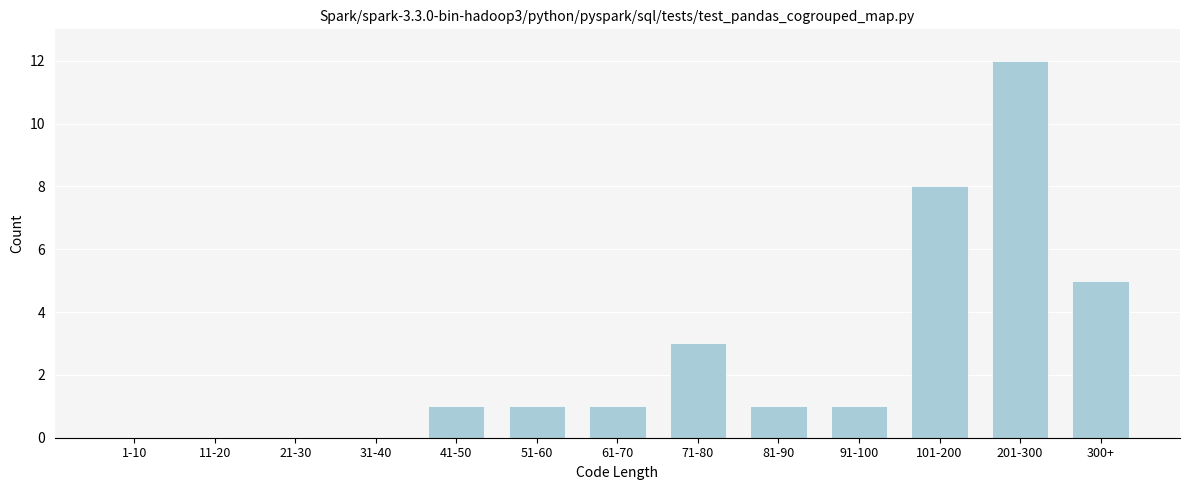

Reading left to right, list all the values displayed in this chart.

1-10=0	11-20=0	21-30=0	31-40=0	41-50=1	51-60=1	61-70=1	71-80=3	81-90=1	91-100=1	101-200=8	201-300=12	300+=5